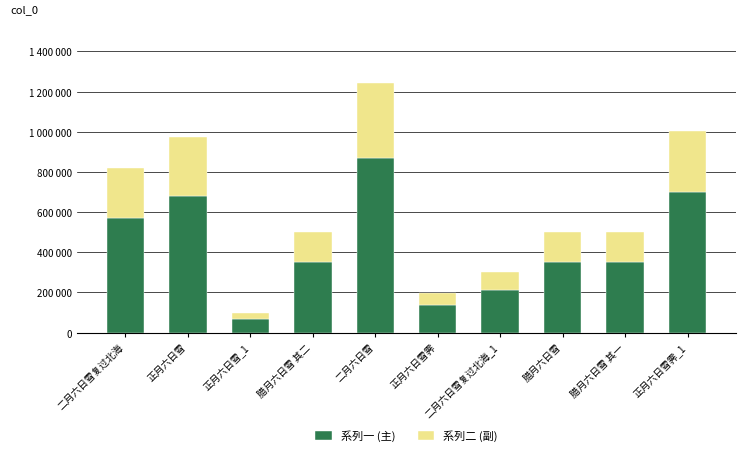

At 正月六日雪霁, list the series in order from smallest to largest.

系列二 (副), 系列一 (主)